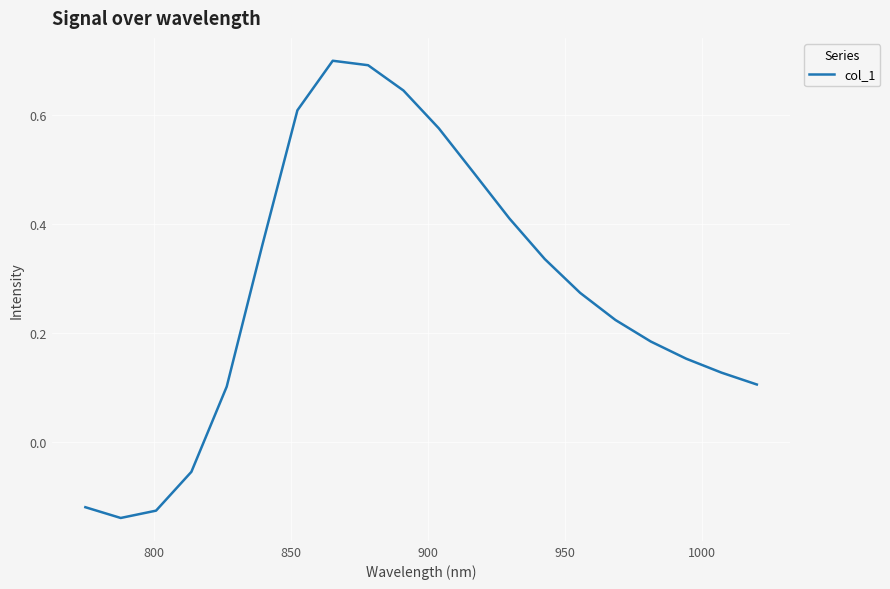

What is the difference between the maximum and minimum values?

0.8